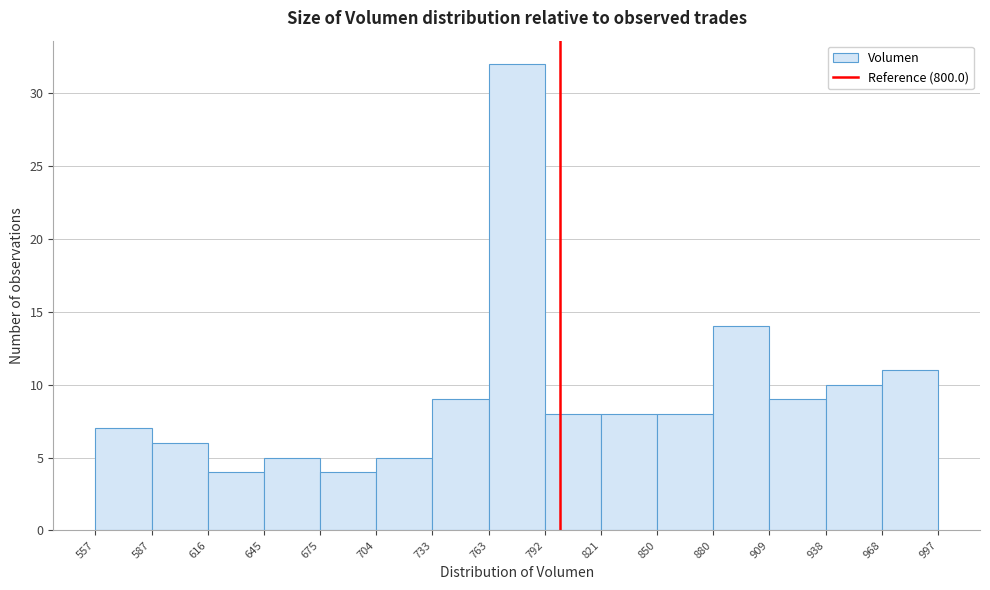

What is the height of the bar covering 763 to 792 on the x-axis? The values are not printed on the chart, so give them approximately, as read against the axis.

32